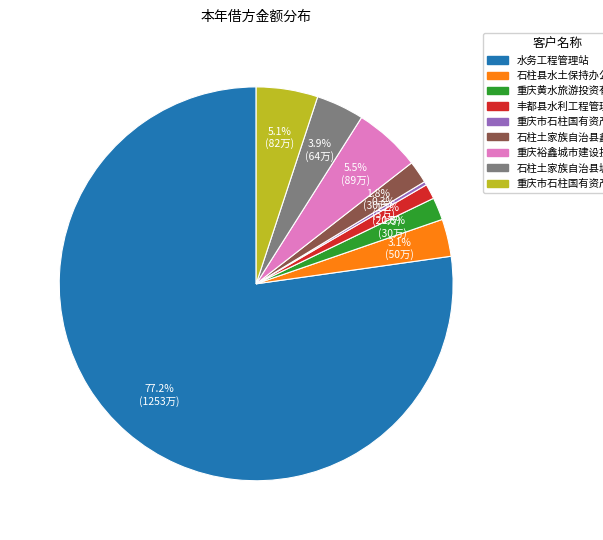

Is there a majority slice in this chart?

Yes